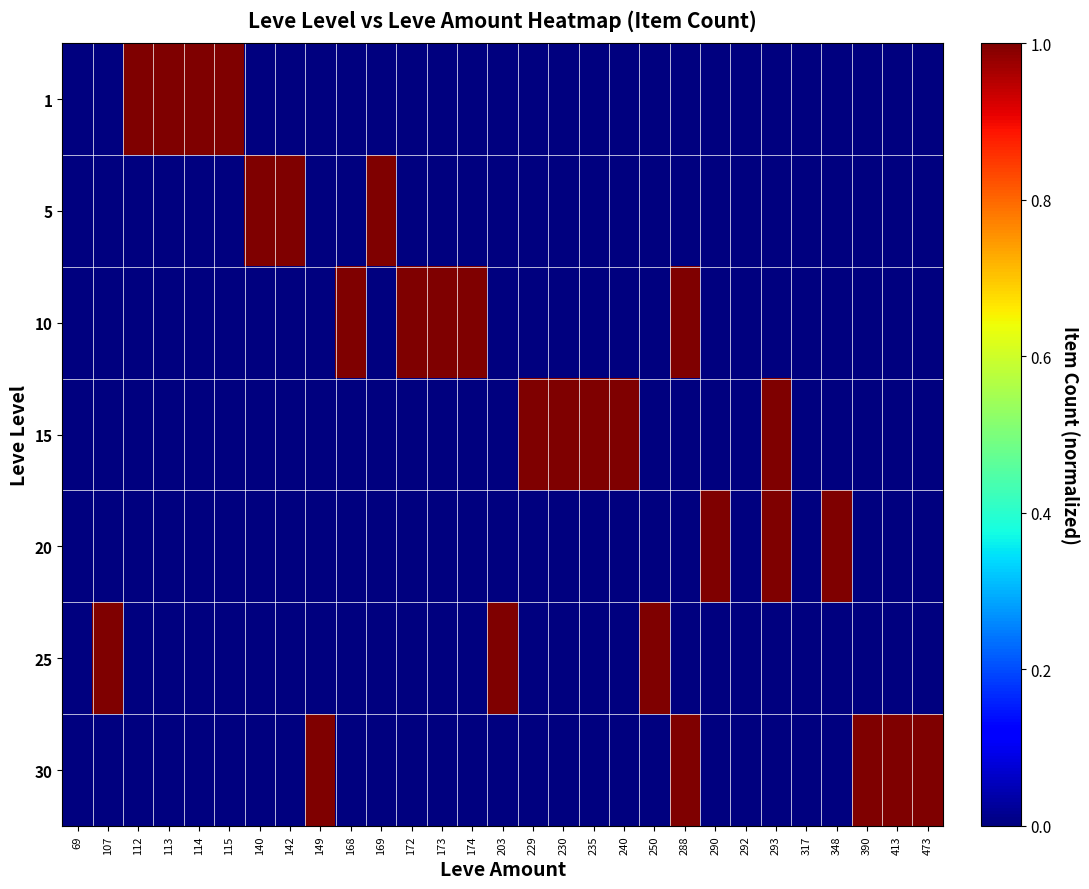

Reading right to left, list all the values displayed in this chart.

1: 473=0	413=0	390=0	348=0	317=0	293=0	292=0	290=0	288=0	250=0	240=0	235=0	230=0	229=0	203=0	174=0	173=0	172=0	169=0	168=0	149=0	142=0	140=0	115=1	114=1	113=1	112=1	107=0	69=0
5: 473=0	413=0	390=0	348=0	317=0	293=0	292=0	290=0	288=0	250=0	240=0	235=0	230=0	229=0	203=0	174=0	173=0	172=0	169=1	168=0	149=0	142=1	140=1	115=0	114=0	113=0	112=0	107=0	69=0
10: 473=0	413=0	390=0	348=0	317=0	293=0	292=0	290=0	288=1	250=0	240=0	235=0	230=0	229=0	203=0	174=1	173=1	172=1	169=0	168=1	149=0	142=0	140=0	115=0	114=0	113=0	112=0	107=0	69=0
15: 473=0	413=0	390=0	348=0	317=0	293=1	292=0	290=0	288=0	250=0	240=1	235=1	230=1	229=1	203=0	174=0	173=0	172=0	169=0	168=0	149=0	142=0	140=0	115=0	114=0	113=0	112=0	107=0	69=0
20: 473=0	413=0	390=0	348=1	317=0	293=1	292=0	290=1	288=0	250=0	240=0	235=0	230=0	229=0	203=0	174=0	173=0	172=0	169=0	168=0	149=0	142=0	140=0	115=0	114=0	113=0	112=0	107=0	69=0
25: 473=0	413=0	390=0	348=0	317=0	293=0	292=0	290=0	288=0	250=1	240=0	235=0	230=0	229=0	203=1	174=0	173=0	172=0	169=0	168=0	149=0	142=0	140=0	115=0	114=0	113=0	112=0	107=1	69=0
30: 473=1	413=1	390=1	348=0	317=0	293=0	292=0	290=0	288=1	250=0	240=0	235=0	230=0	229=0	203=0	174=0	173=0	172=0	169=0	168=0	149=1	142=0	140=0	115=0	114=0	113=0	112=0	107=0	69=0